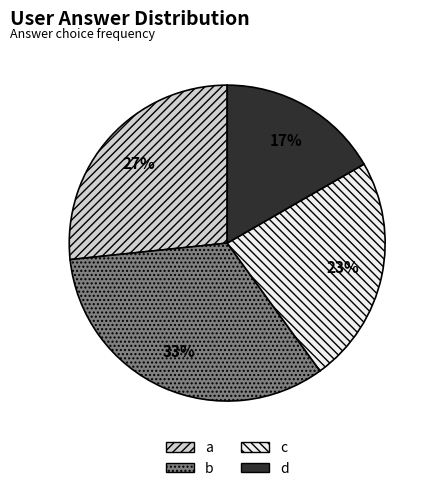

Is the sum of d and c greater than half?

No